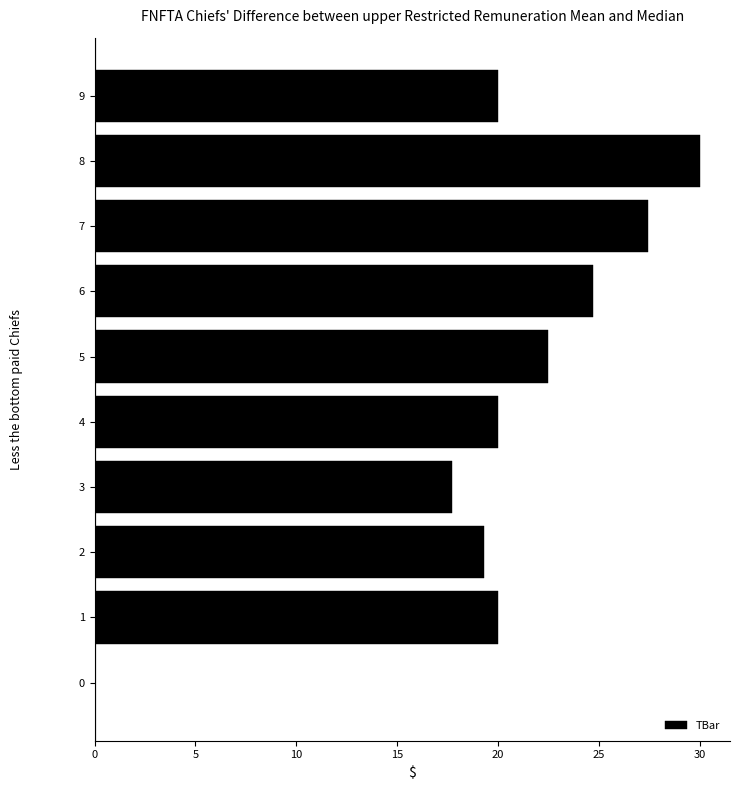

Reading top to bottom, what are all the values shown in this chart?

9=20.0	8=30.0	7=27.4	6=24.7	5=22.5	4=20.0	3=17.7	2=19.3	1=20.0	0=0.0